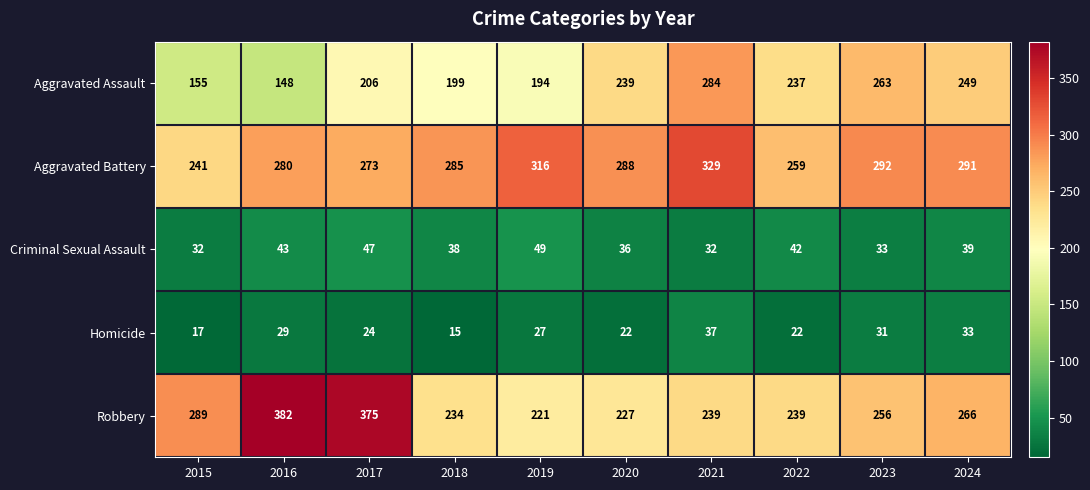

What is the minimum value for Criminal Sexual Assault?

32